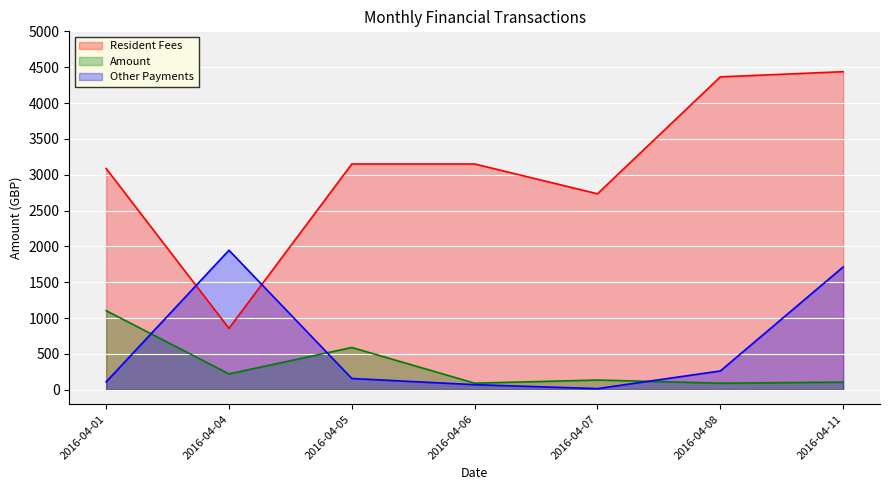

How many series are shown in this chart?

3